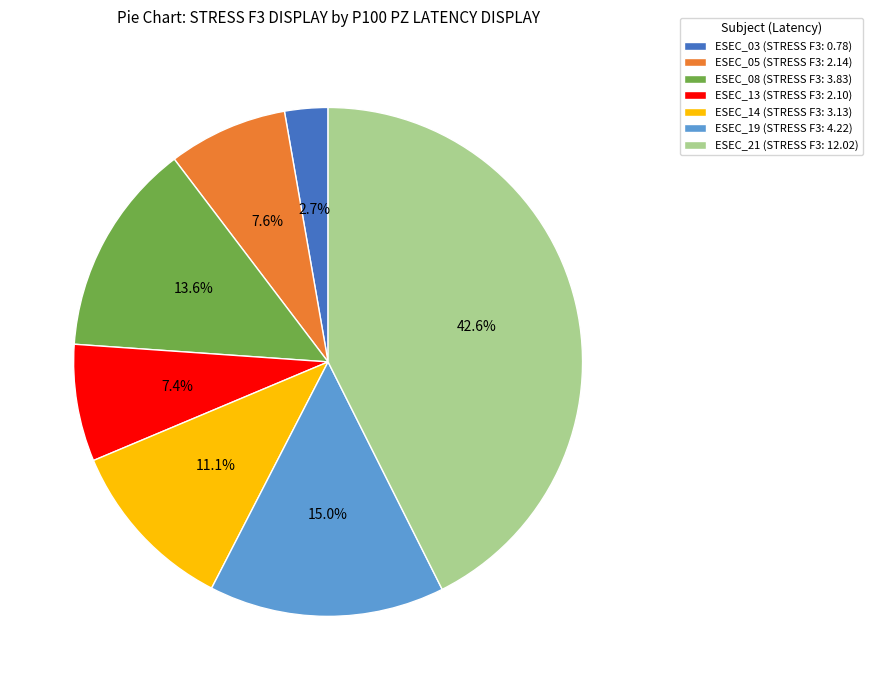

What portion of the pie excludes ESEC_08 (STRESS F3: 3.83)?

86.4%